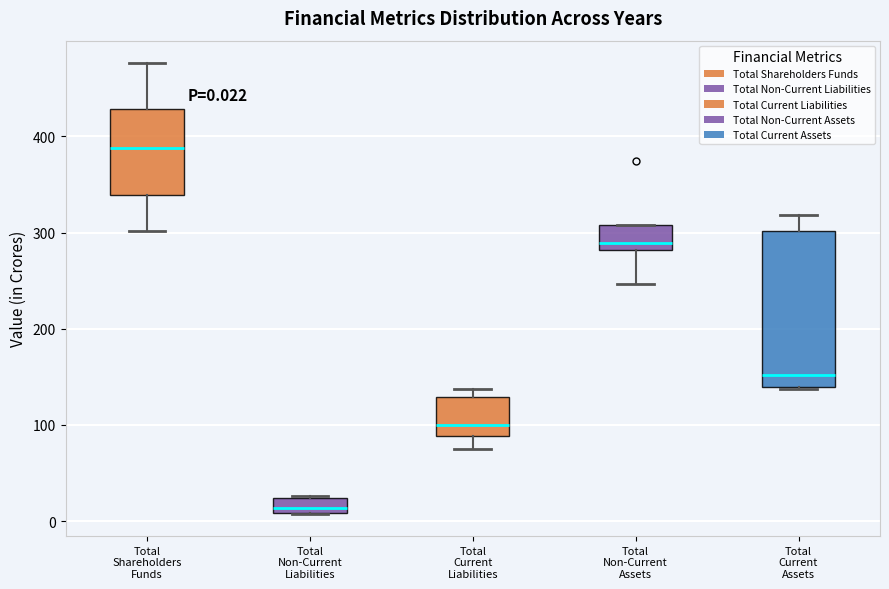

Which box has the highest median line?

Total Shareholders Funds